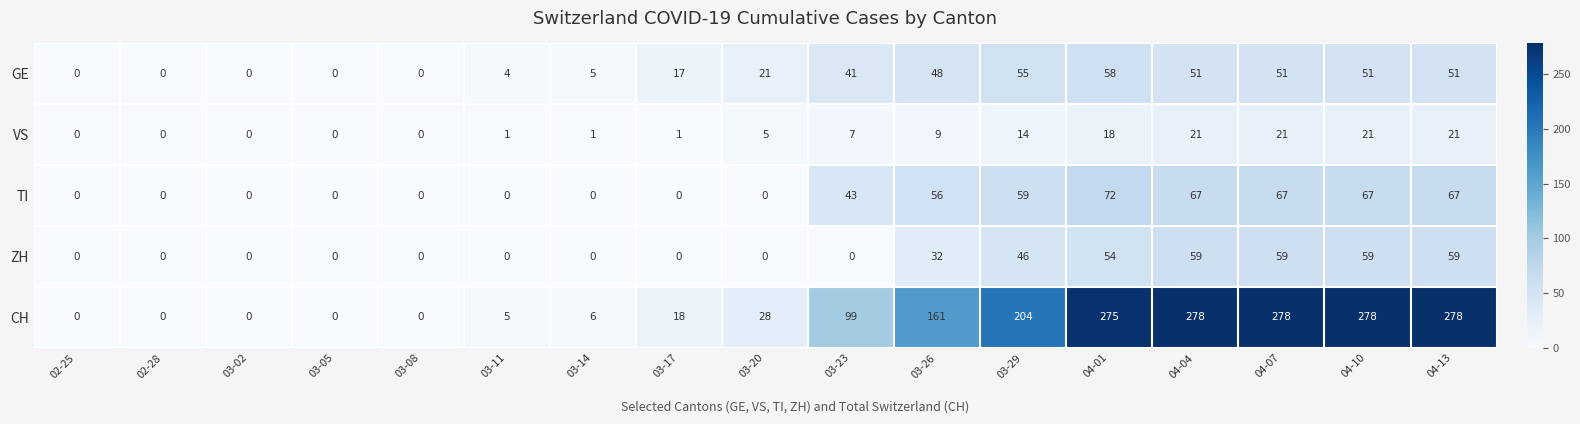

Rank the series by their maximum value, from lowest to highest.

VS, GE, ZH, TI, CH